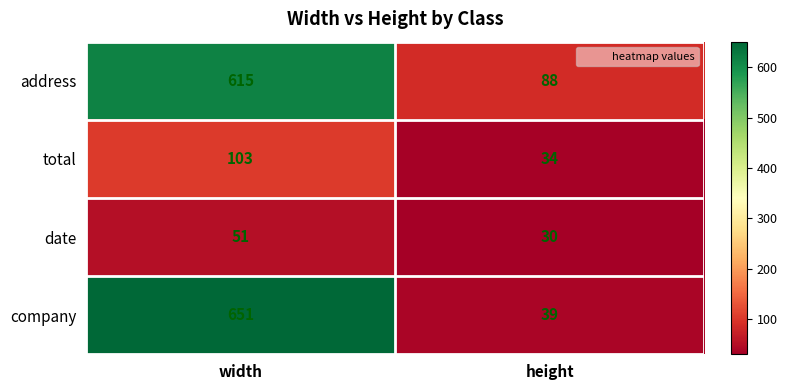

The address series shows 88 at height. True or false?

True